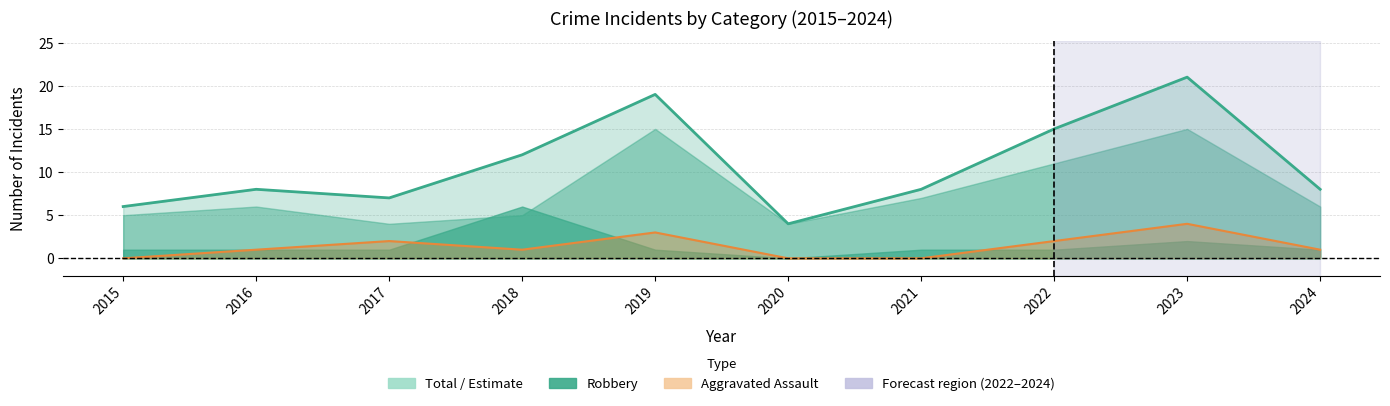

Where is the first local minimum for Aggravated Assault (line)?

2018